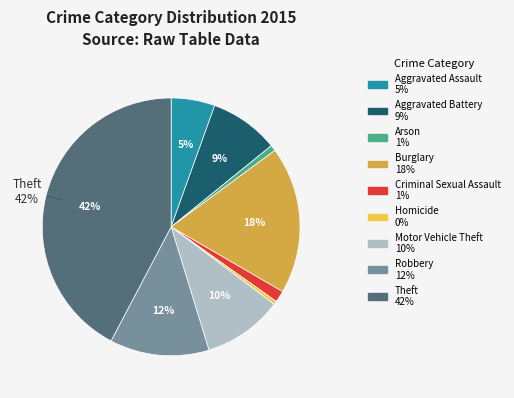

How many slices are in this pie chart?

9